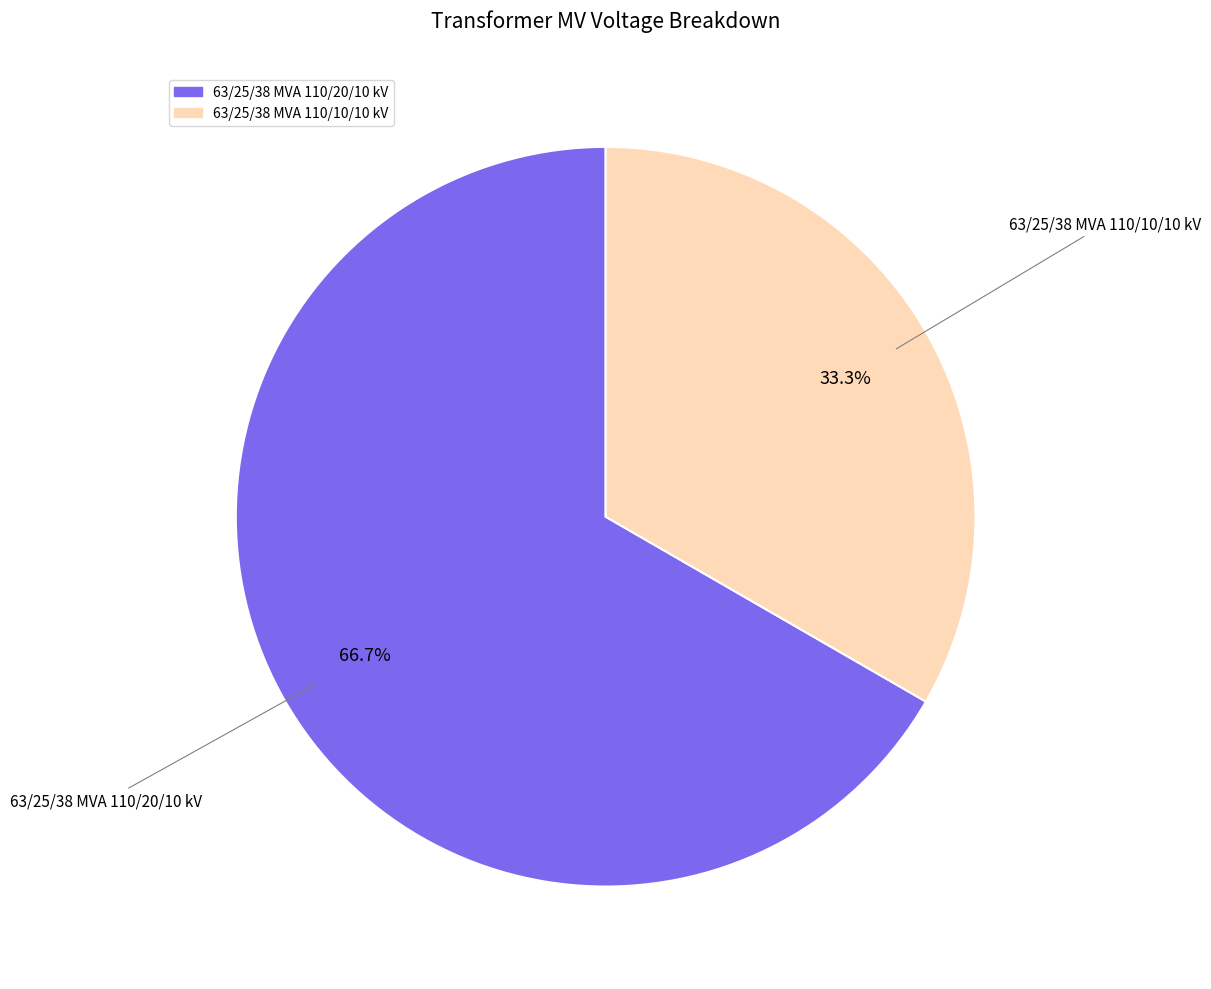

Which has a higher value, 63/25/38 MVA 110/20/10 kV or 63/25/38 MVA 110/10/10 kV?

63/25/38 MVA 110/20/10 kV